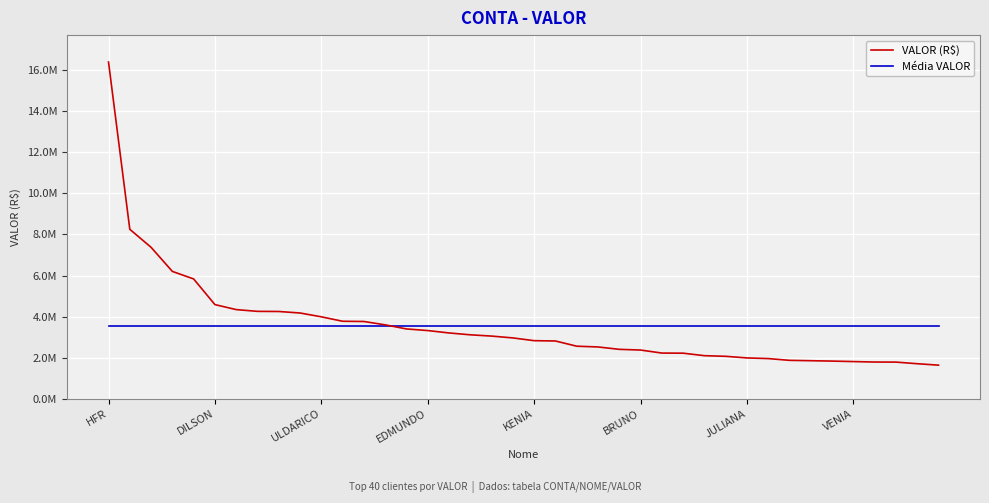

Which series ends up on top after the final intersection of VALOR (R$) and Média VALOR?

Média VALOR